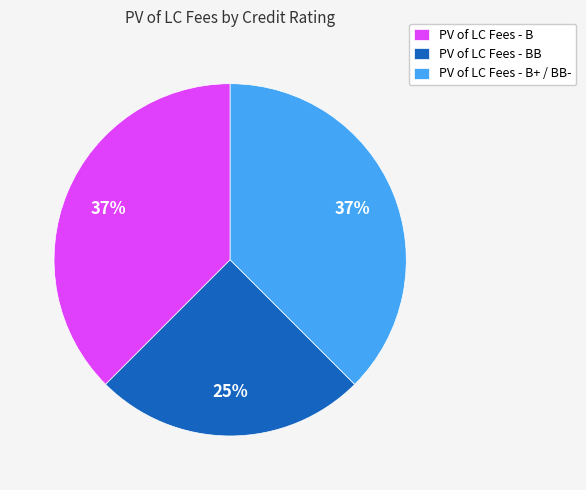

Is it true that PV of LC Fees - BB is 20% of the pie?

False